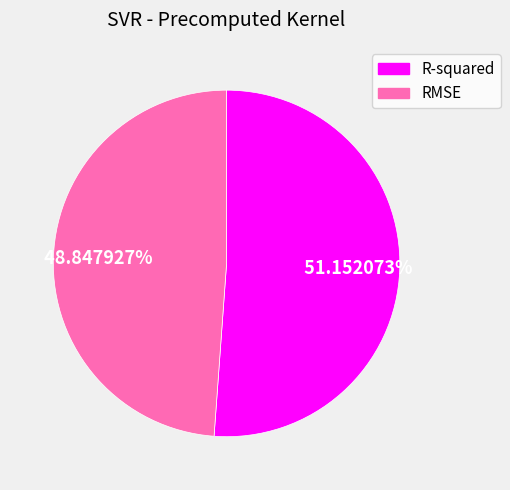

Does RMSE represent more than half of the total?

No